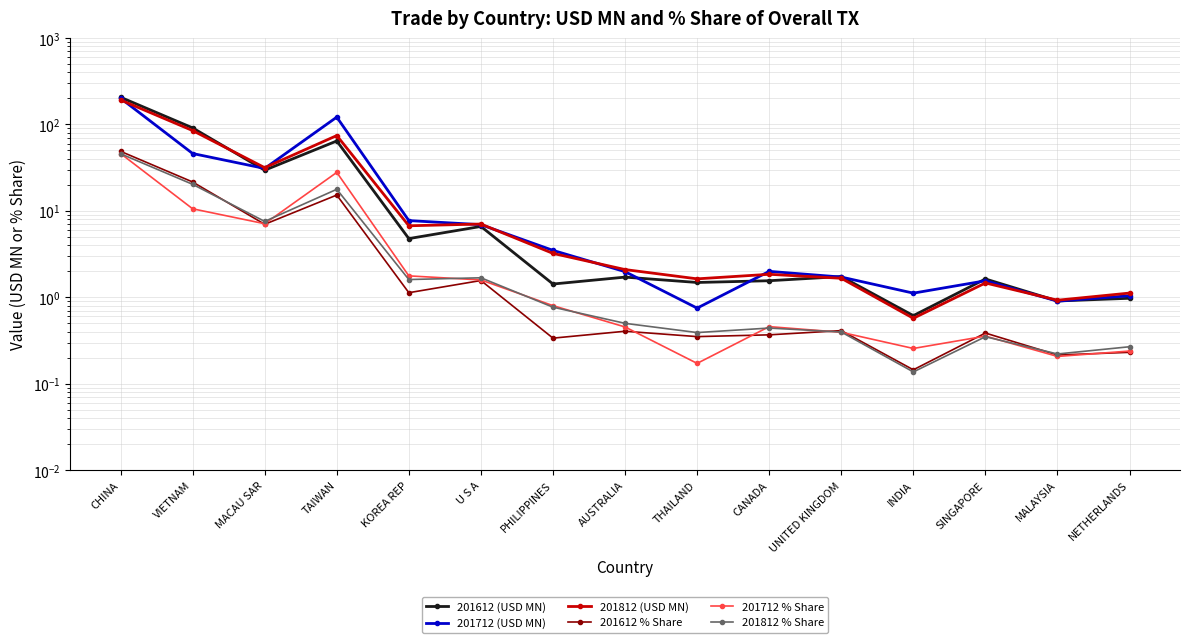

What position from the left is INDIA?

12